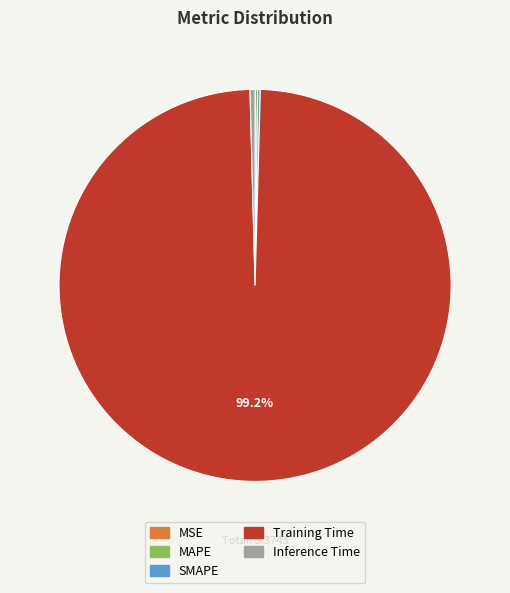

Does any single category account for the majority?

Yes